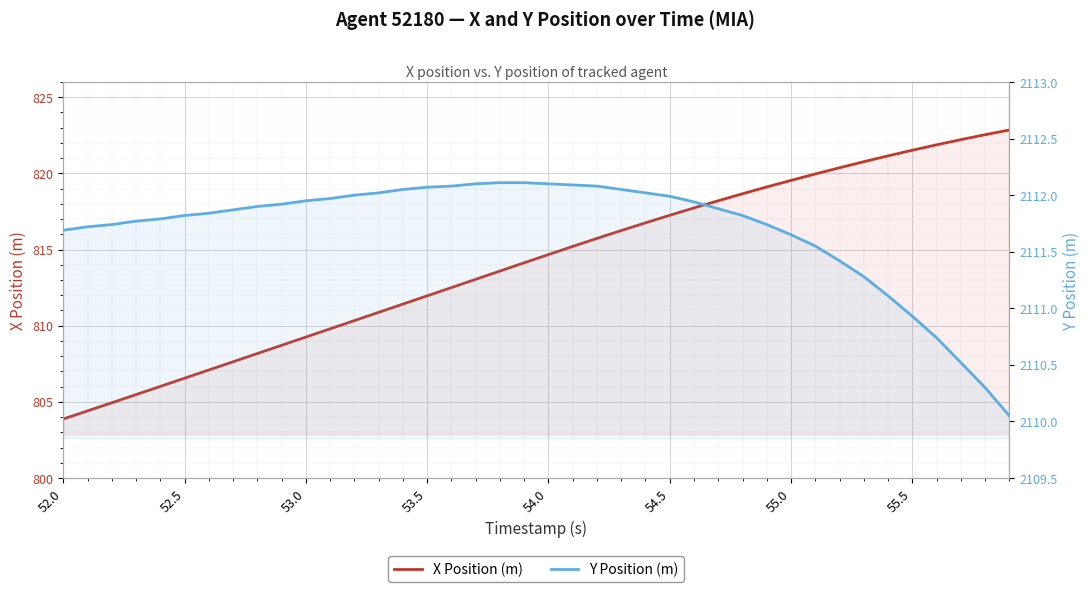

What is the value of the X Position (m) point at the 33rd from the left?

820.4